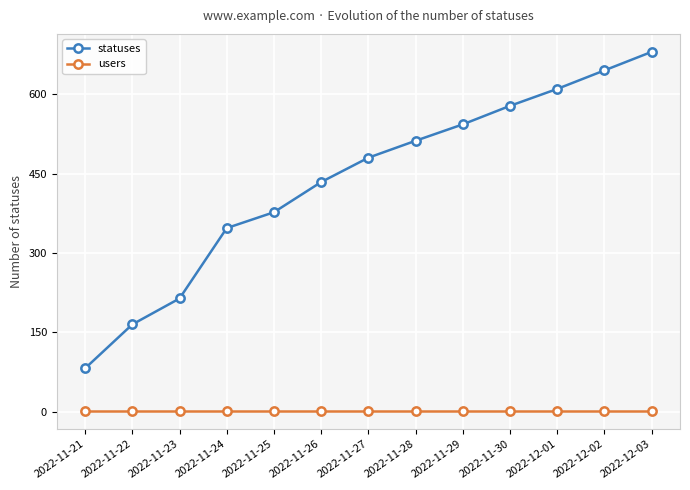

What position from the left is 2022-11-29?

9